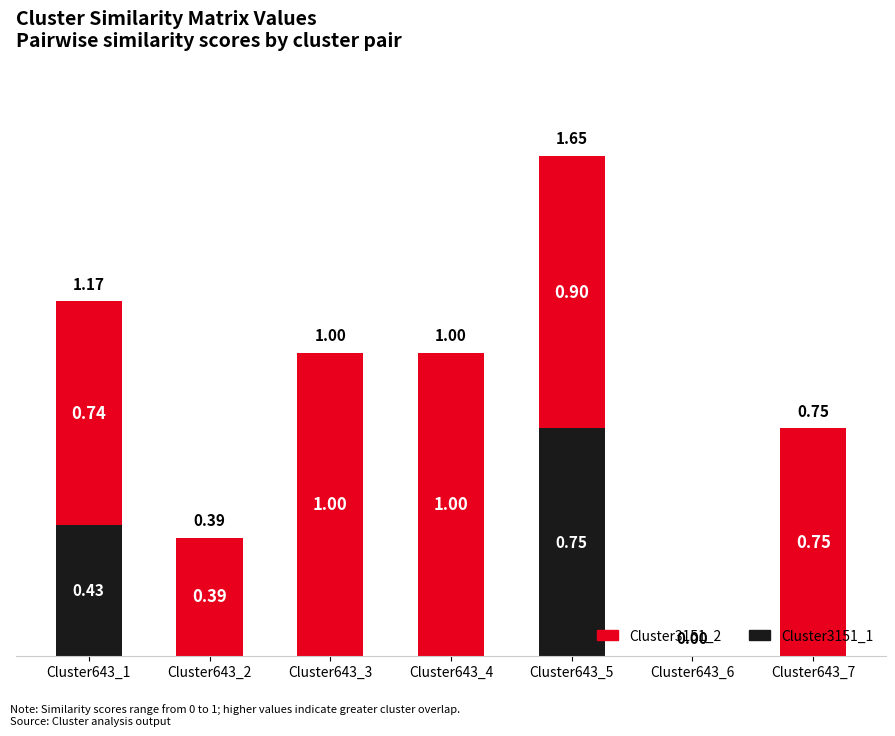

What are all the series names shown in the legend?

Cluster3151_2, Cluster3151_1